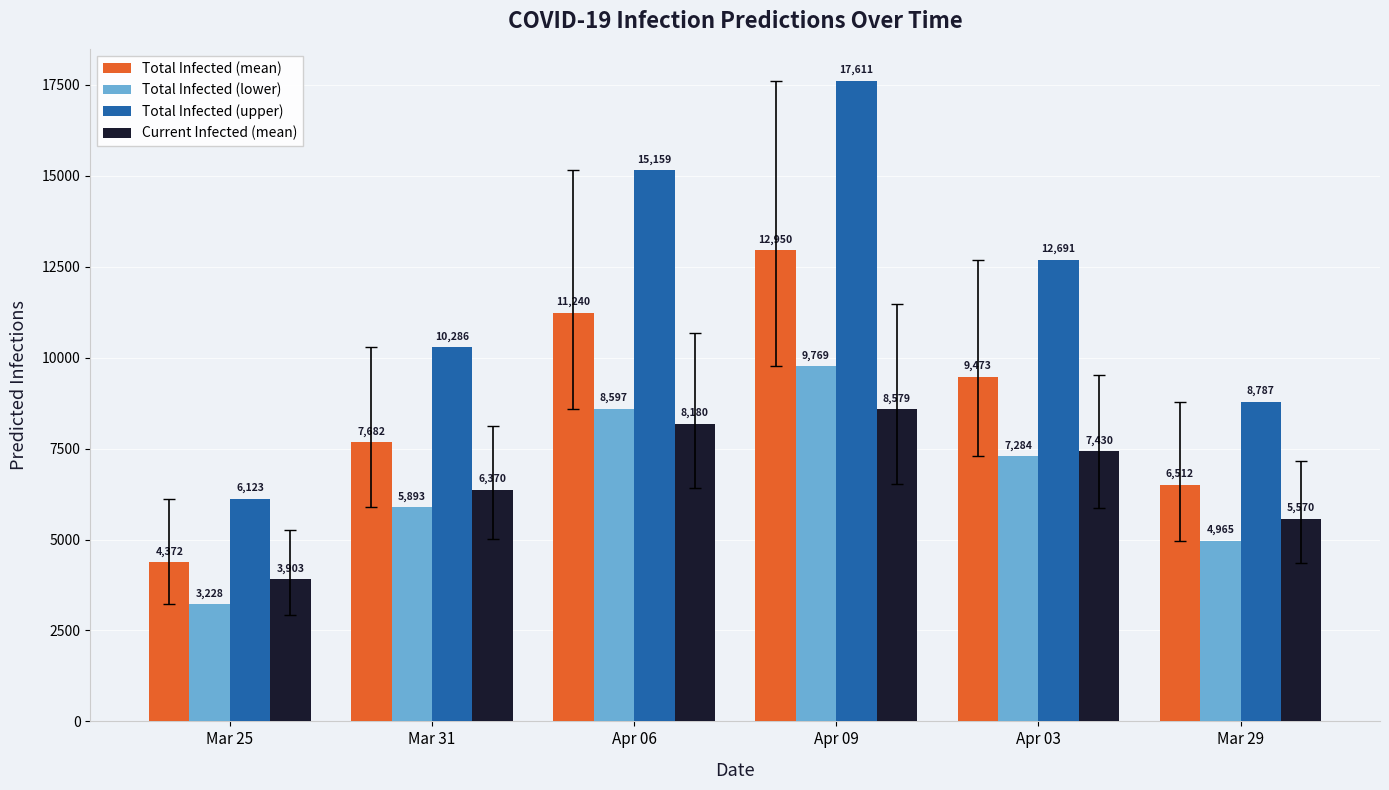

At how many categories does at least one series exceed 6048?

6